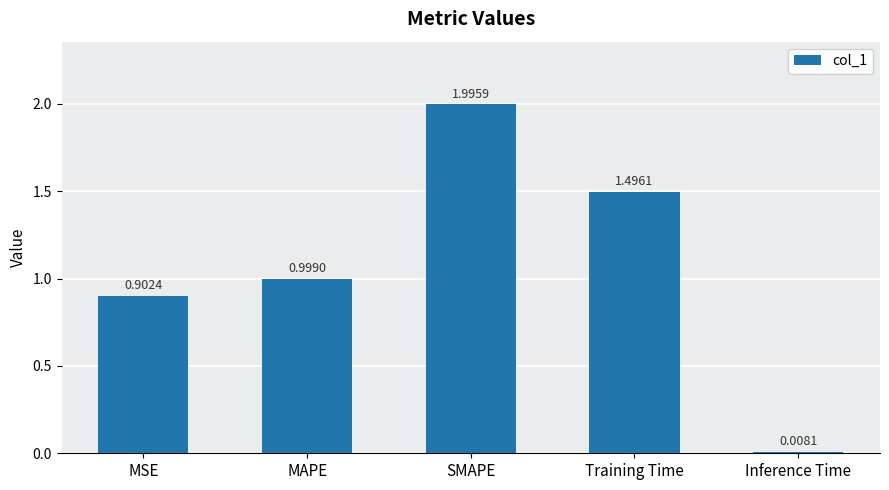

What is the label of the 5th bar from the left?

Inference Time